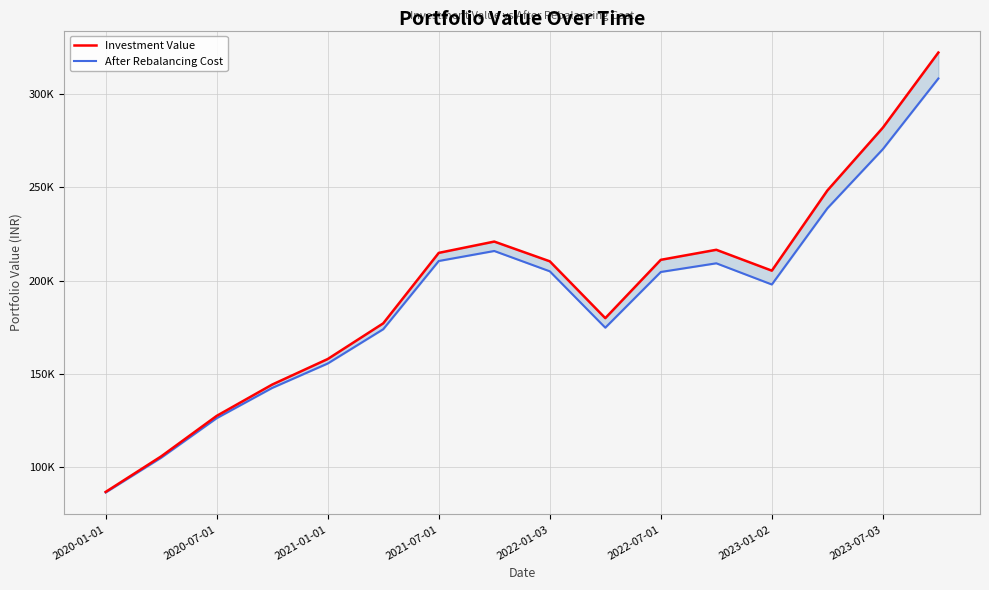

Is it true that After Rebalancing Cost equals 221113.1 at 2021-01-01?

False